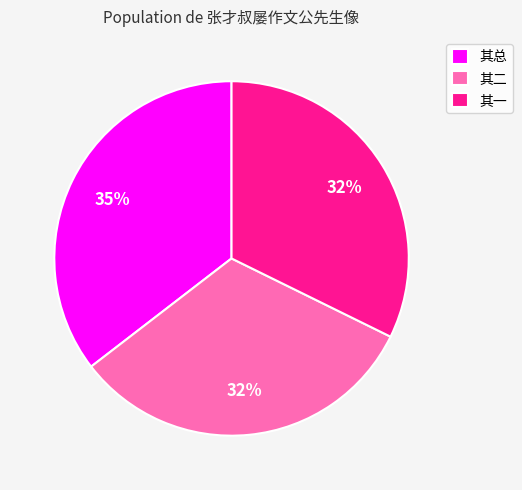

Which slice is the largest?

其总